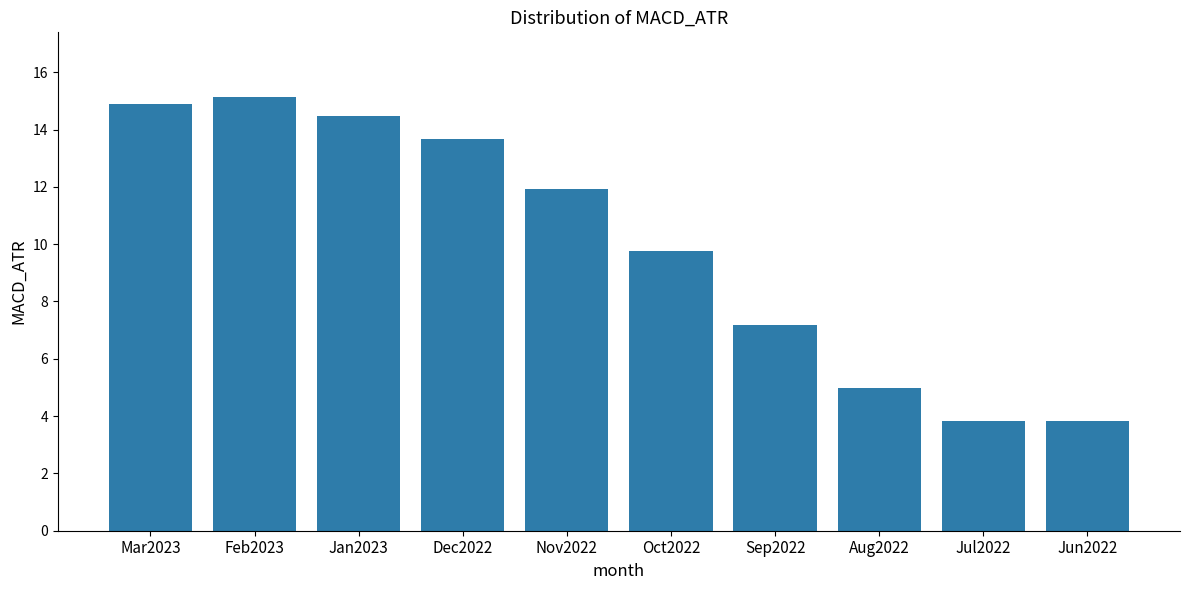

Reading left to right, list all the values displayed in this chart.

Mar2023=14.9	Feb2023=15.1	Jan2023=14.5	Dec2022=13.7	Nov2022=11.9	Oct2022=9.7	Sep2022=7.2	Aug2022=5.0	Jul2022=3.8	Jun2022=3.8